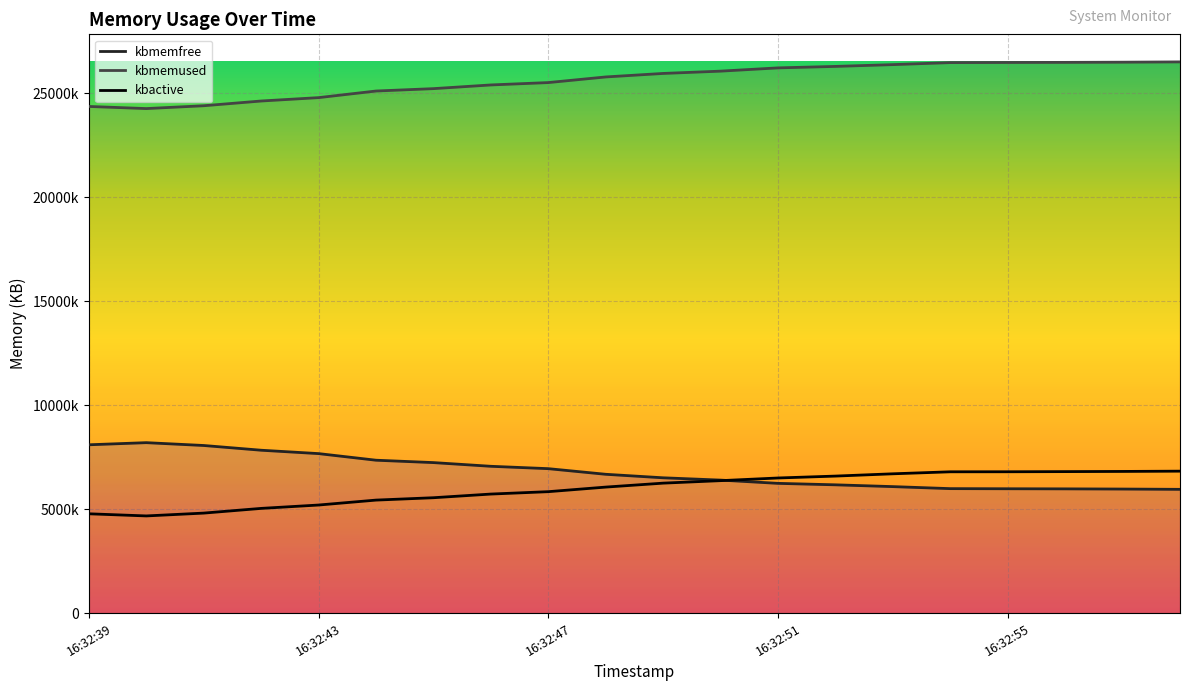

Which series changed the most between 17 and 18?

kbmemfree